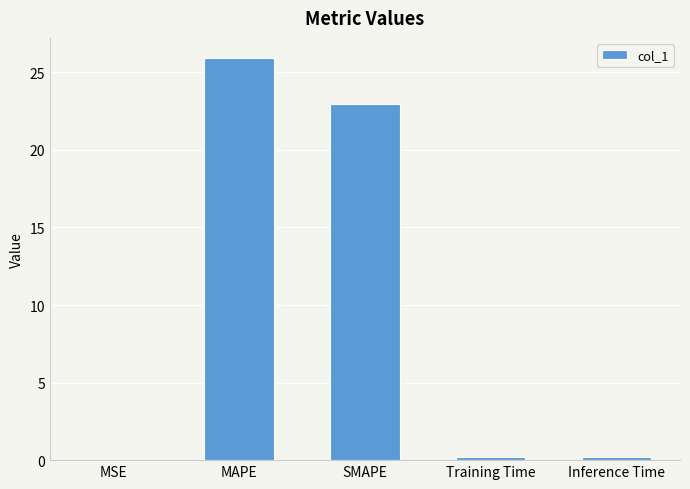

Count the number of data series in this chart.

1